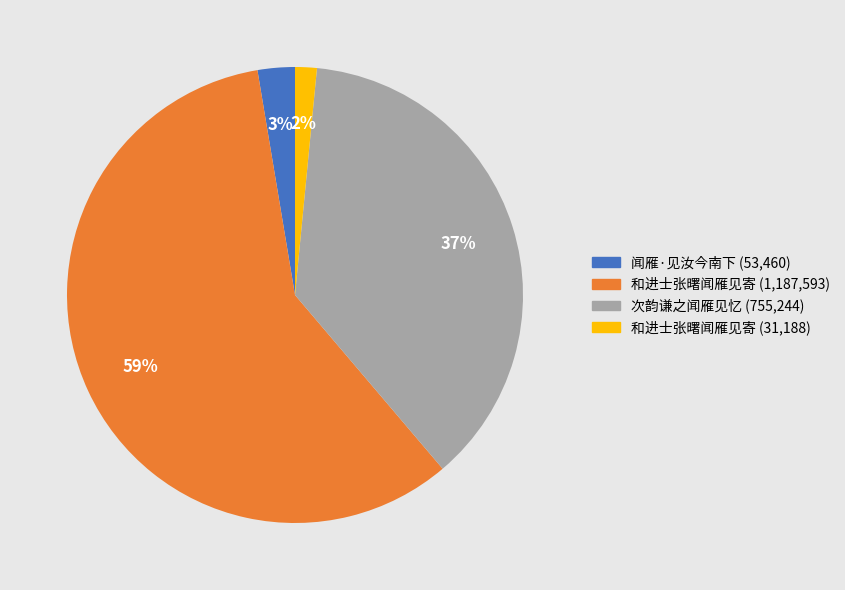

Is there a majority slice in this chart?

Yes